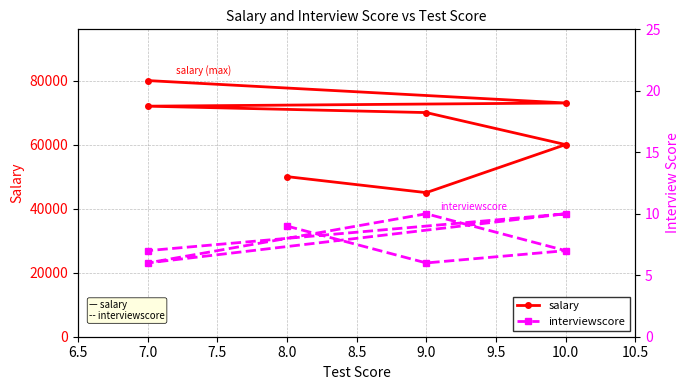

What is the lowest value of the interviewscore series?

6